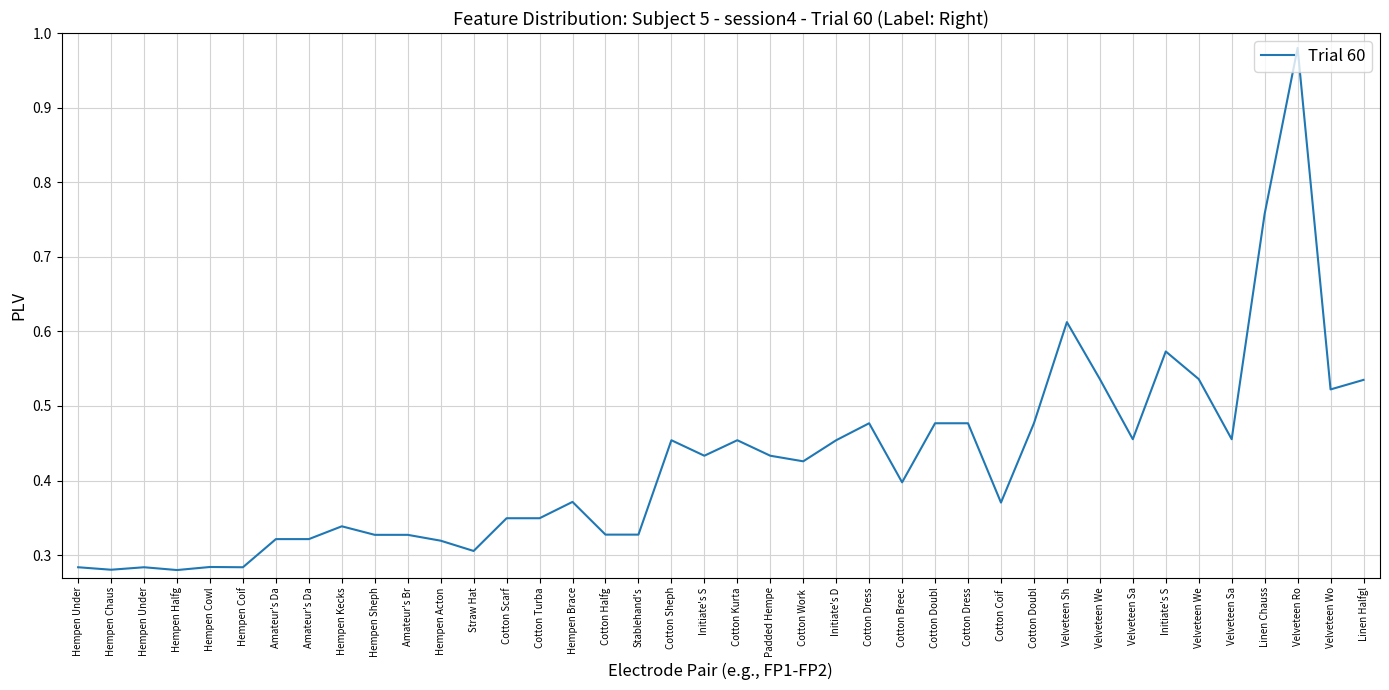

At which label is the value closest to 0?

Hempen Halfg